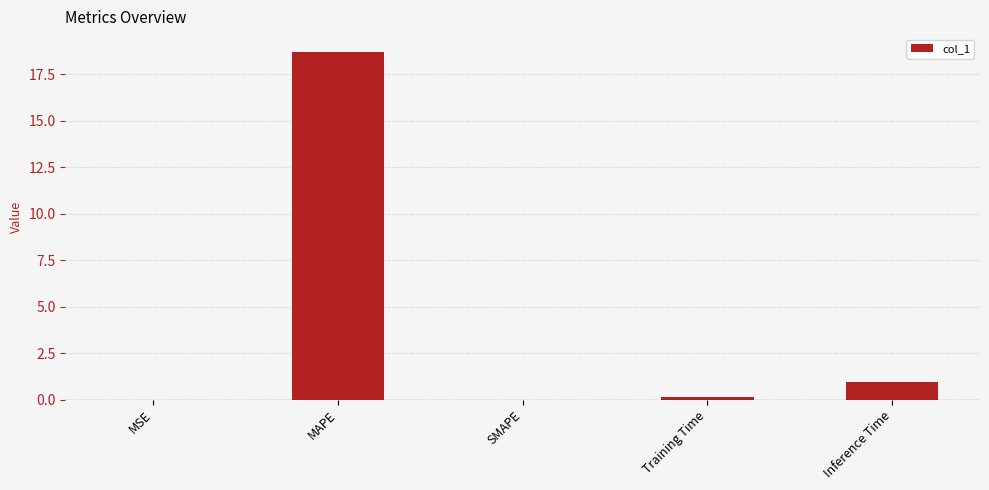

True or false: the data shows 0.9 at Inference Time.

True